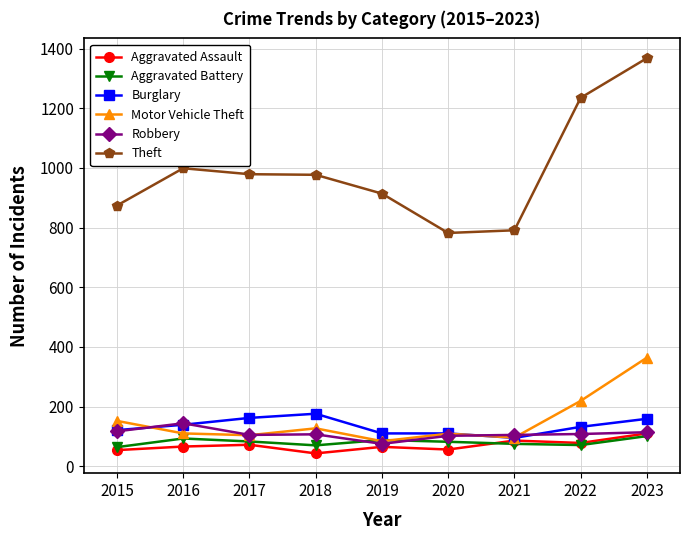

How many categories are shown in the chart?

9